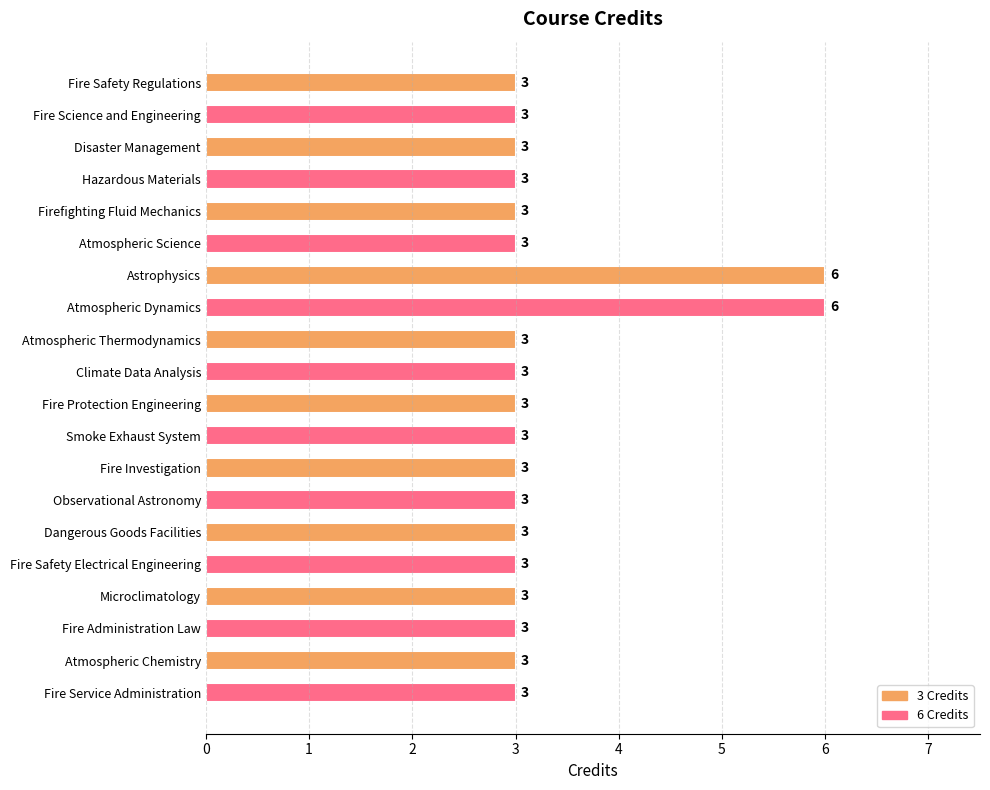

What is the change in value from Firefighting Fluid Mechanics to Atmospheric Dynamics?

+3